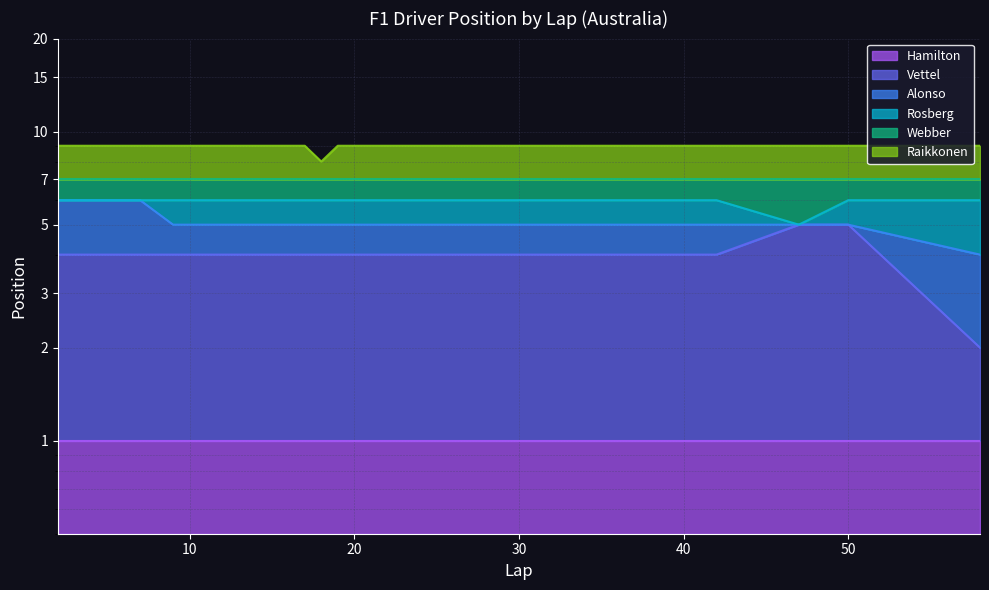

True or false: Rosberg and Raikkonen cross at least once.

False